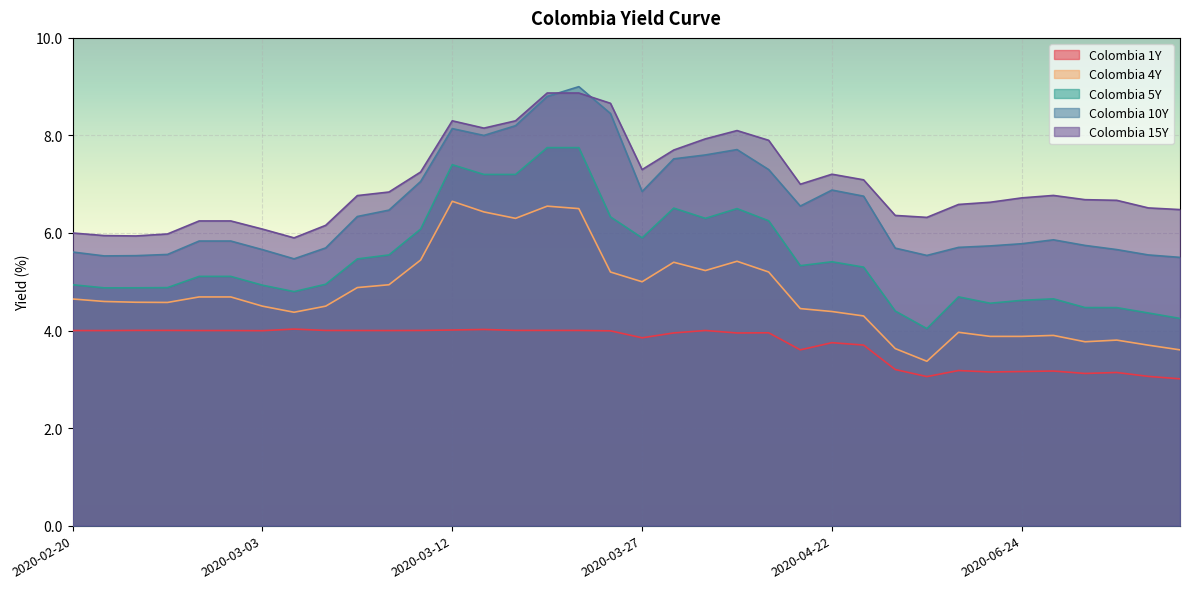

At how many categories does at least one series exceed 3?

36